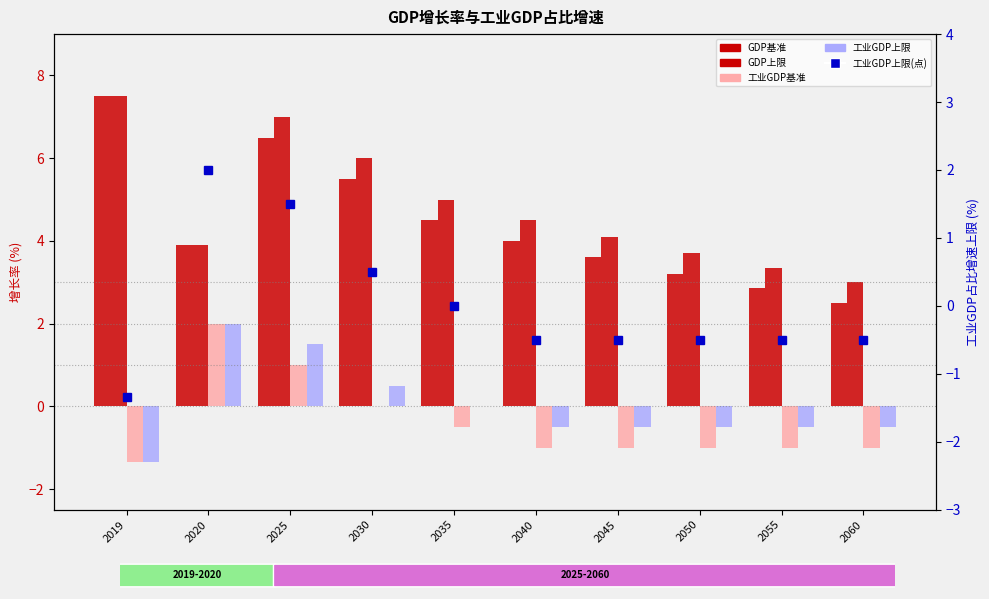

Count the number of data series in this chart.

5